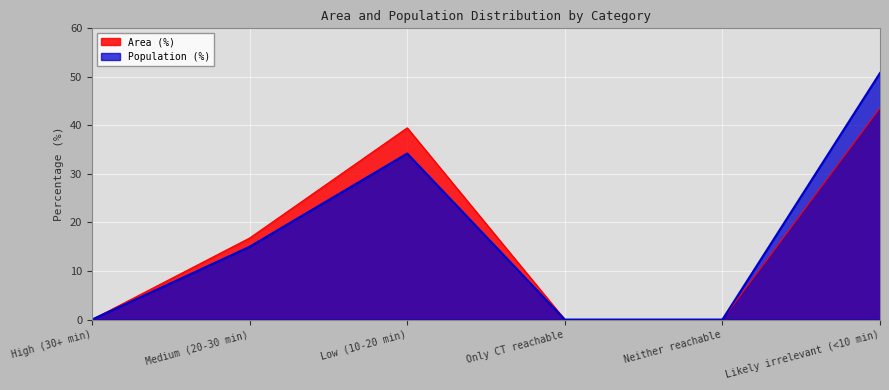

Which category has the highest value across all series?

Likely irrelevant (<10 min)